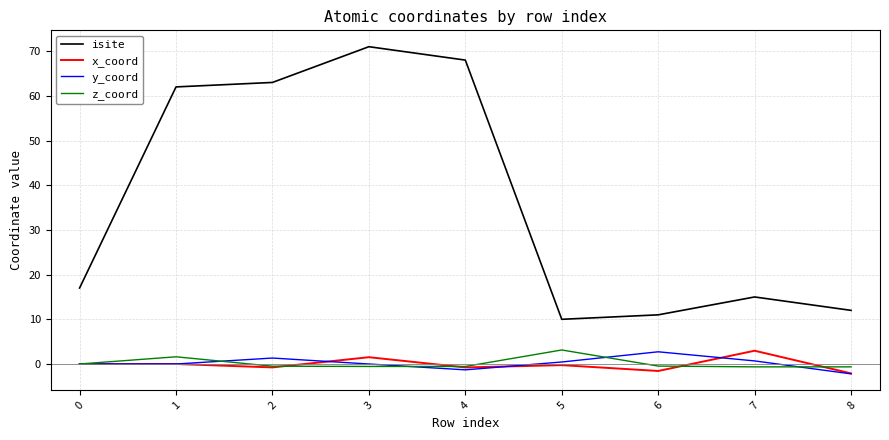

What is the greatest value displayed?

71.0